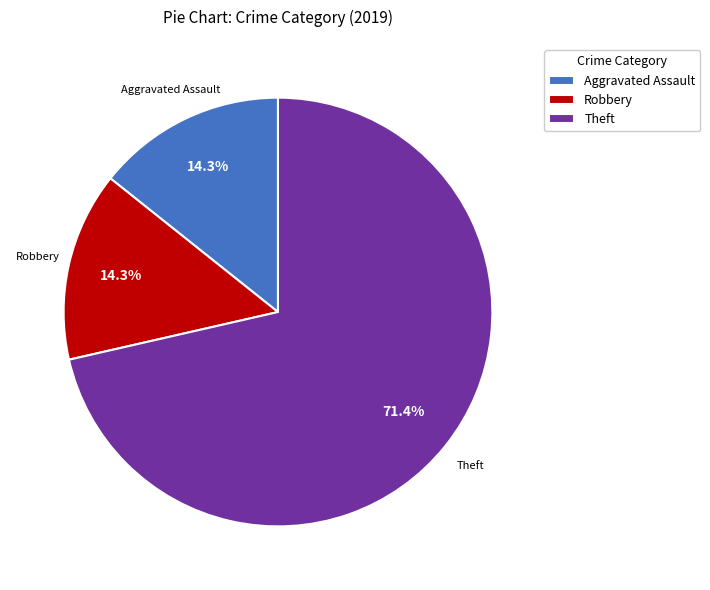

How much of the chart is everything except Robbery?

85.7%